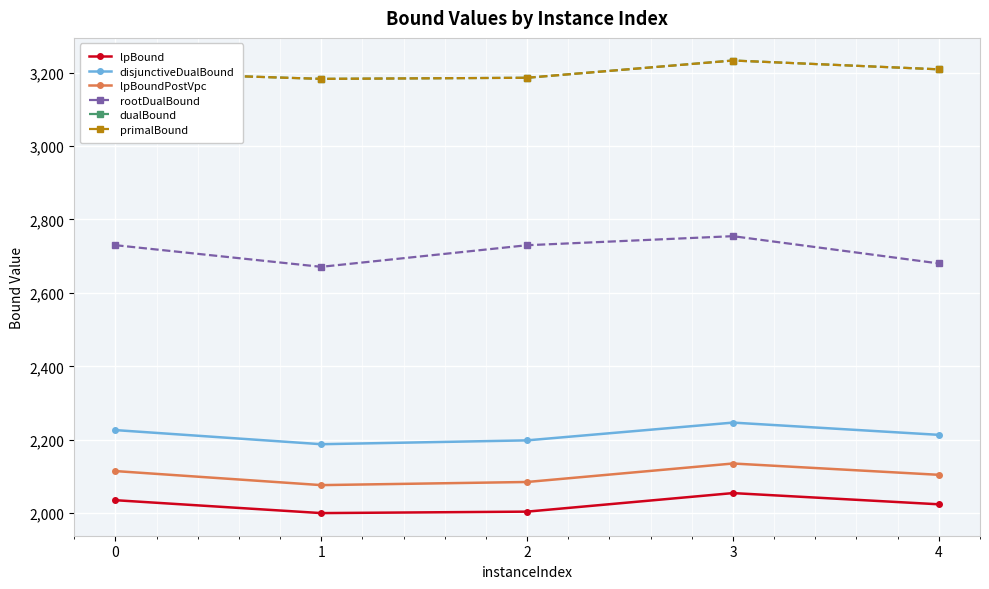

Is this an area chart (filled region under the line)?

No